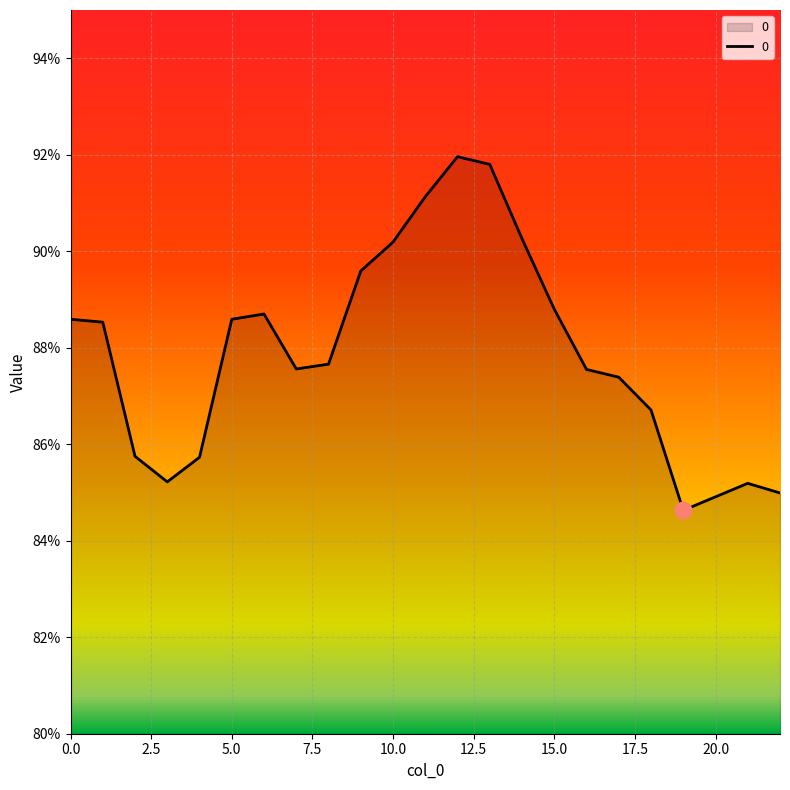

Count the number of data series in this chart.

1